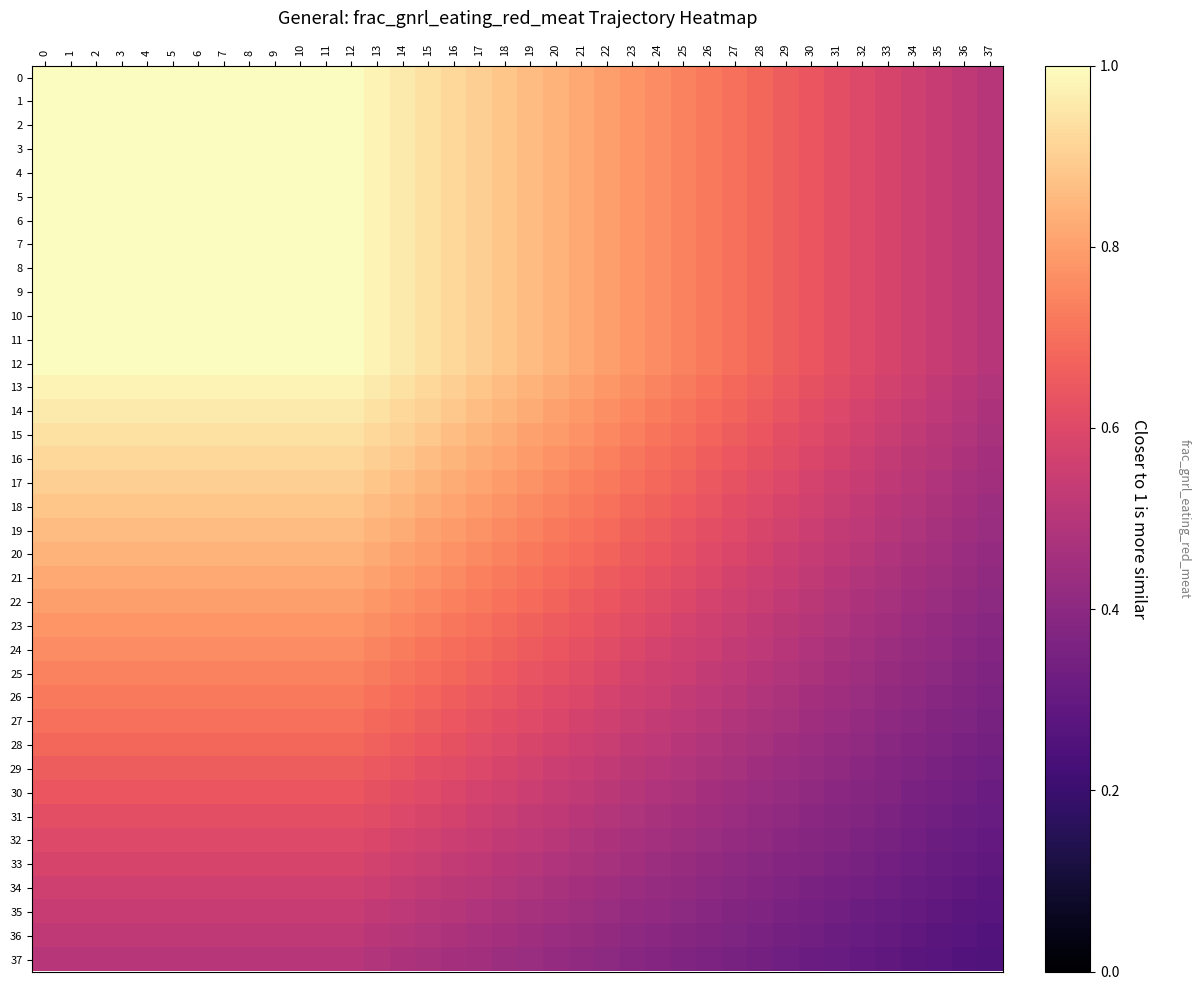

What is the minimum value shown in the chart?

0.2